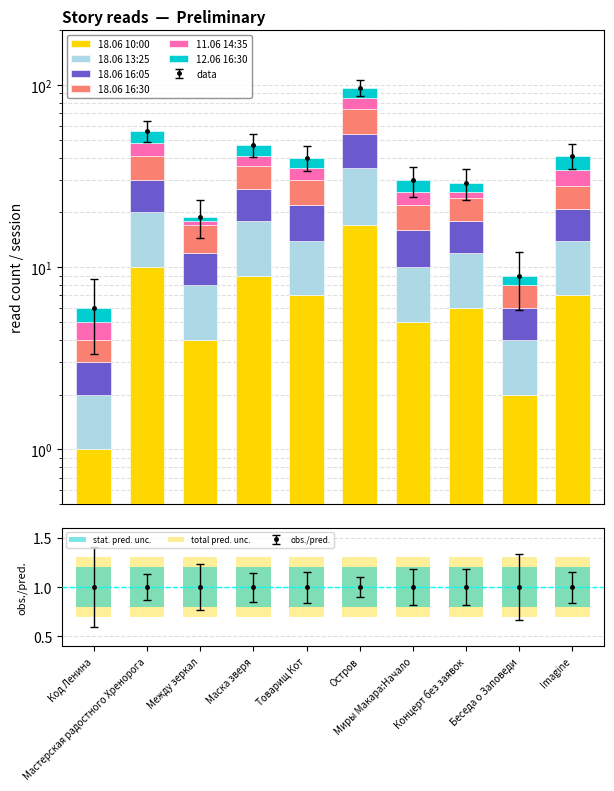

Between Остров and Imagine, which is larger?

Остров